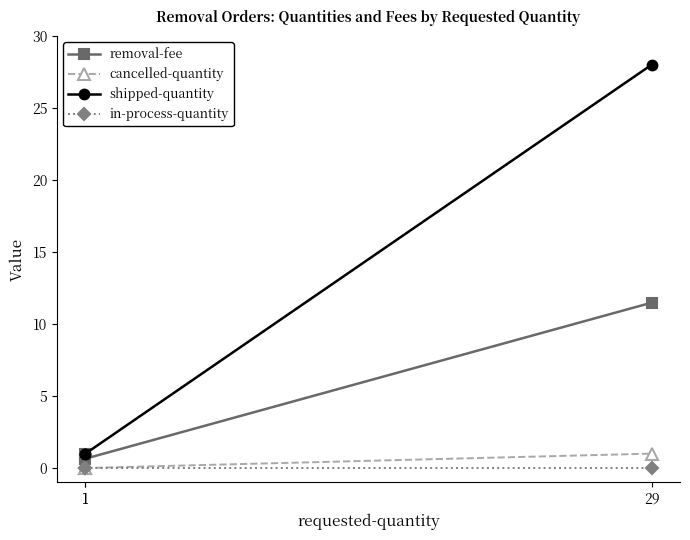

What are all the series names shown in the legend?

removal-fee, cancelled-quantity, shipped-quantity, in-process-quantity